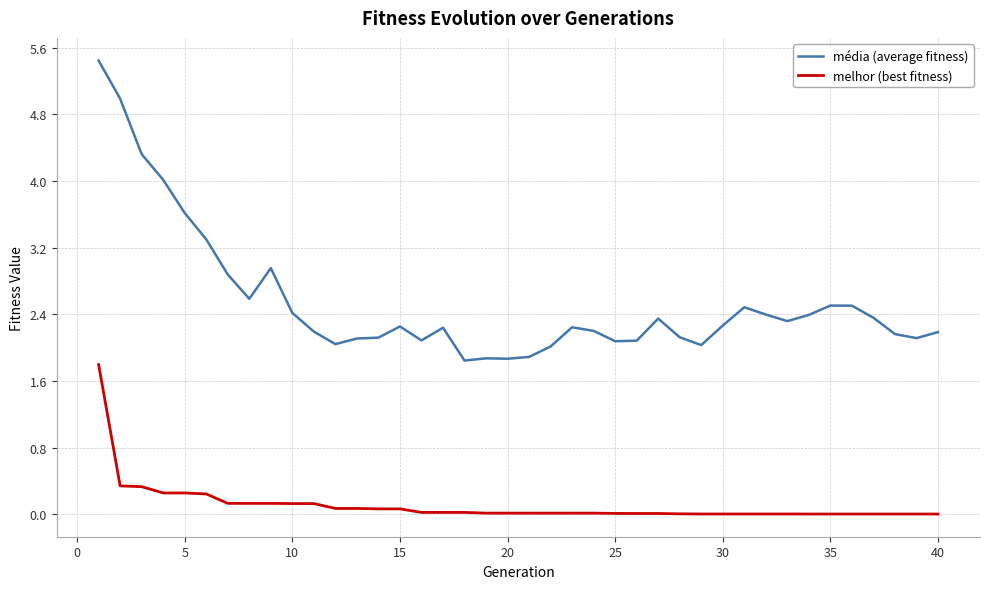

Which series has the largest total across all categories?

média (average fitness)